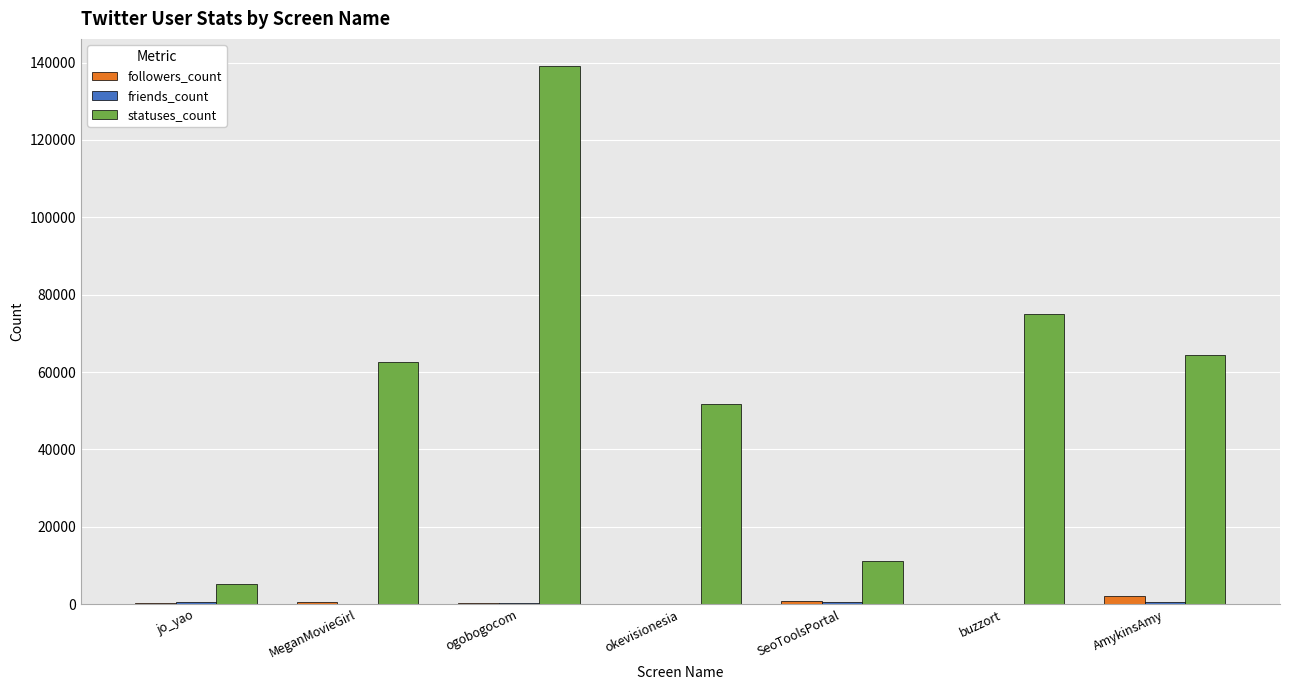

How many groups of bars are there?

7